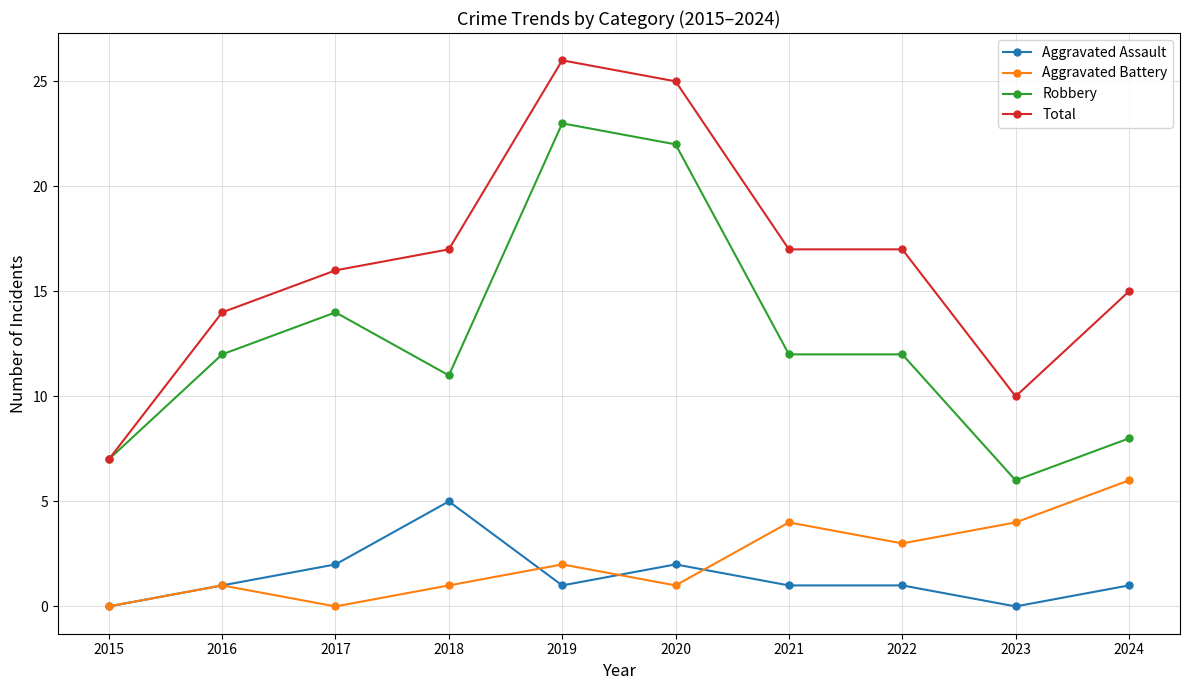

True or false: Aggravated Battery has more than 2 interior local peaks.

True